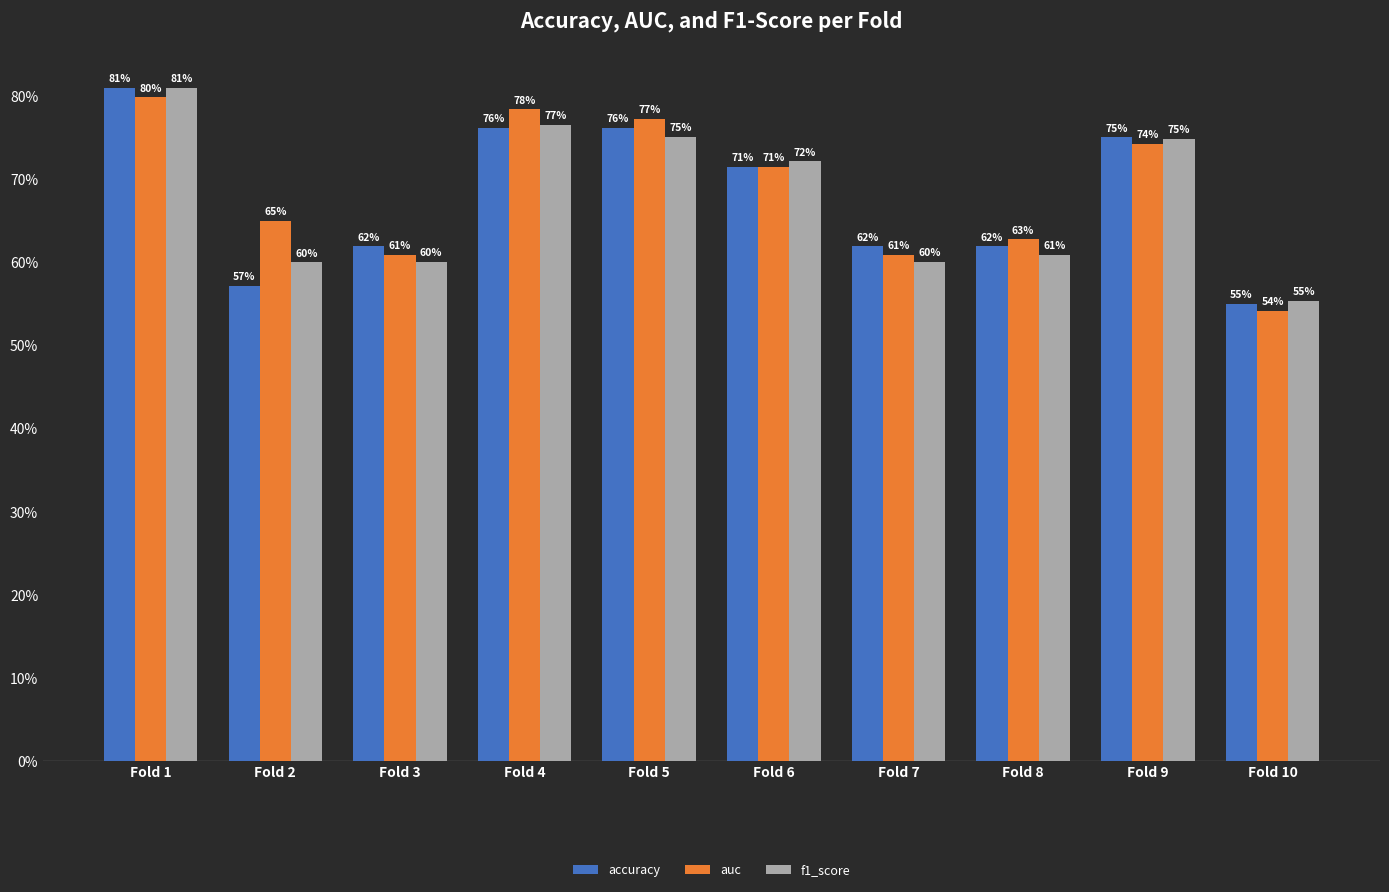

Does the chart contain any negative values?

No